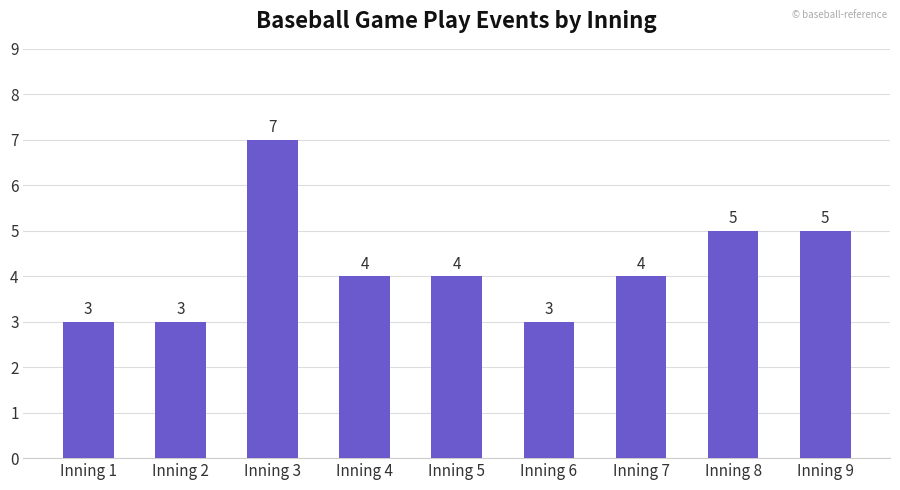

How many series are shown in this chart?

1